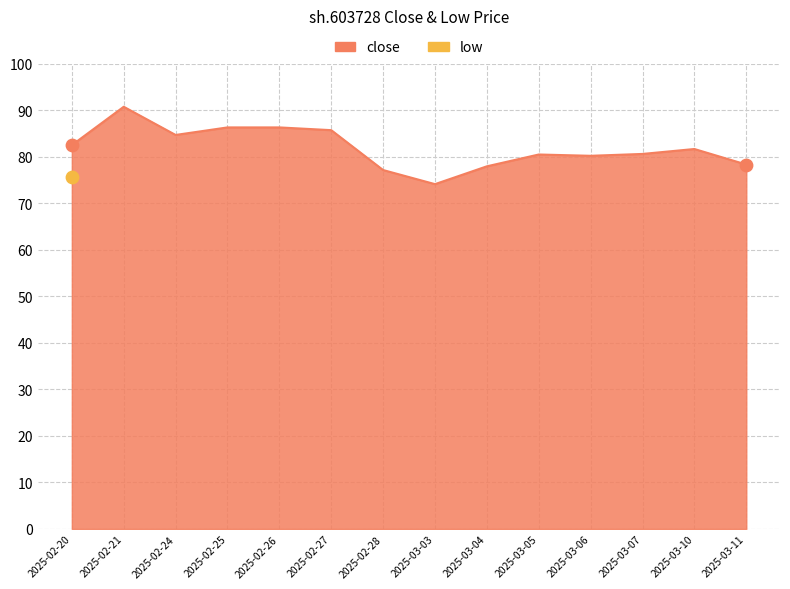

Between 2025-02-21 and 2025-03-04, which is larger?

2025-02-21